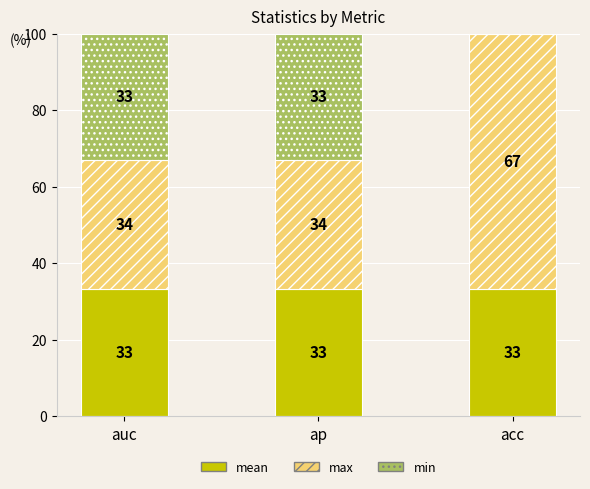

What is the total value across all series at ap?

100.0